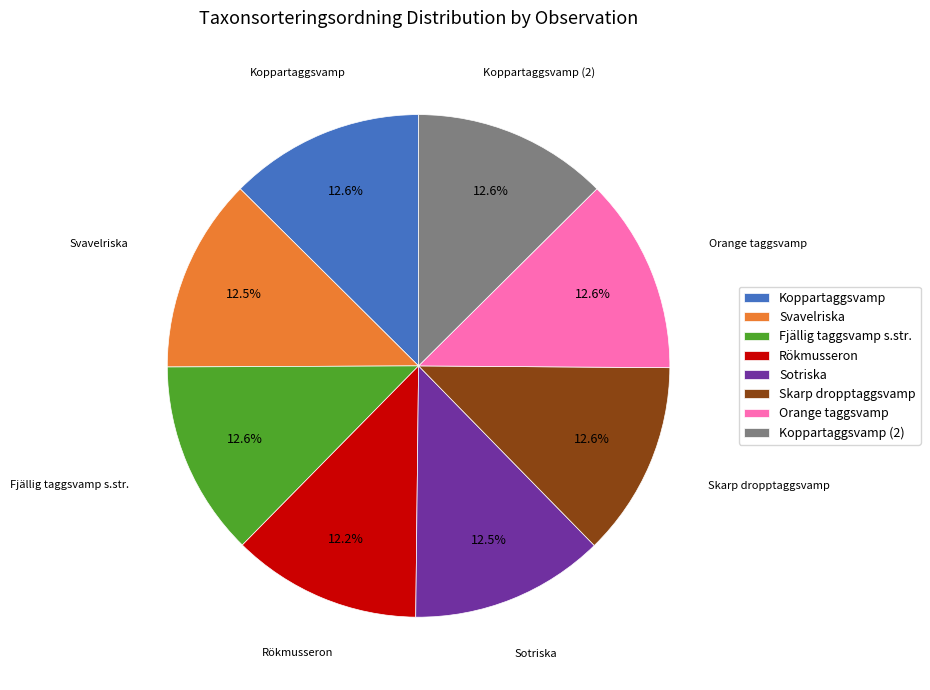

Does any single category account for the majority?

No